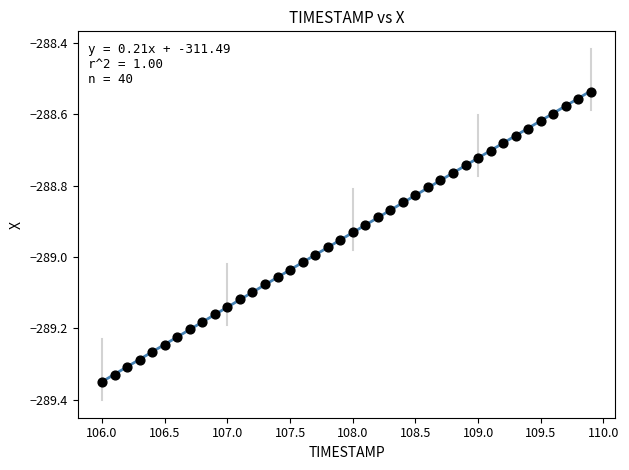

What is the range of Y values (max minus min)?

0.8